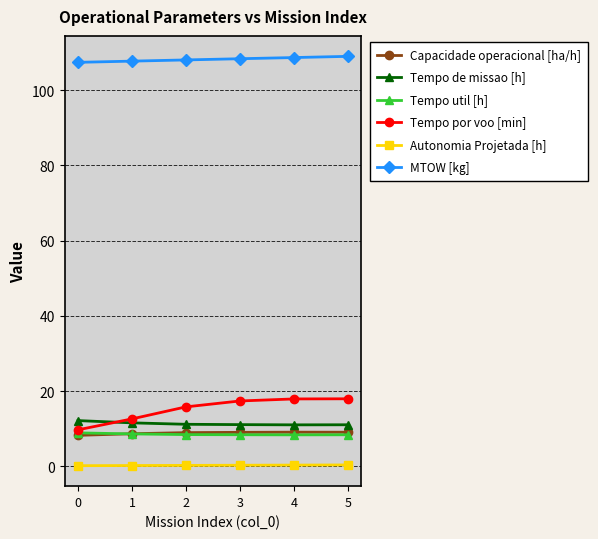

Is the value of Tempo de missao [h] at 3 greater than the value of MTOW [kg] at 4?

No